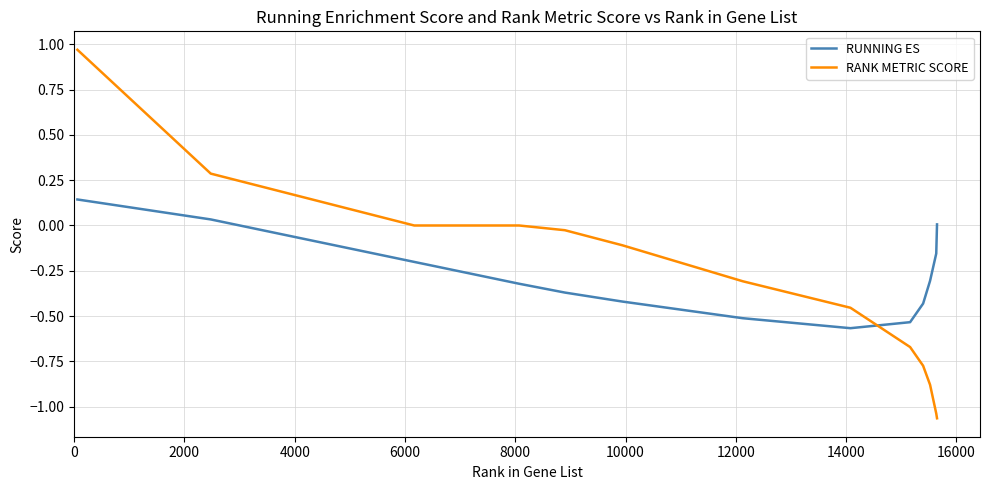

How many times do RUNNING ES and RANK METRIC SCORE cross each other?

1